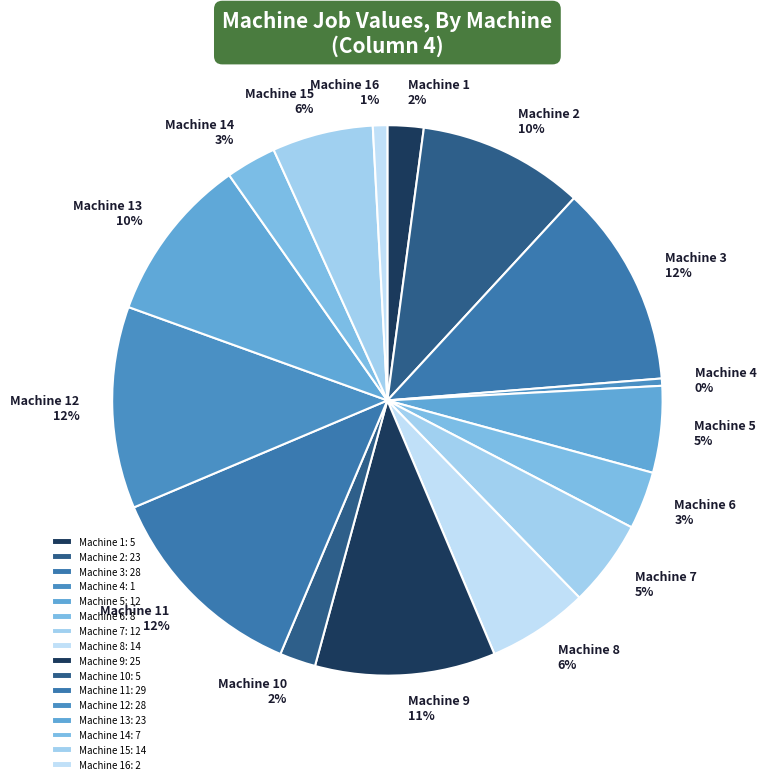

To the nearest percent, what is the difference between the Machine 16 and Machine 14 slice percentages?

2%